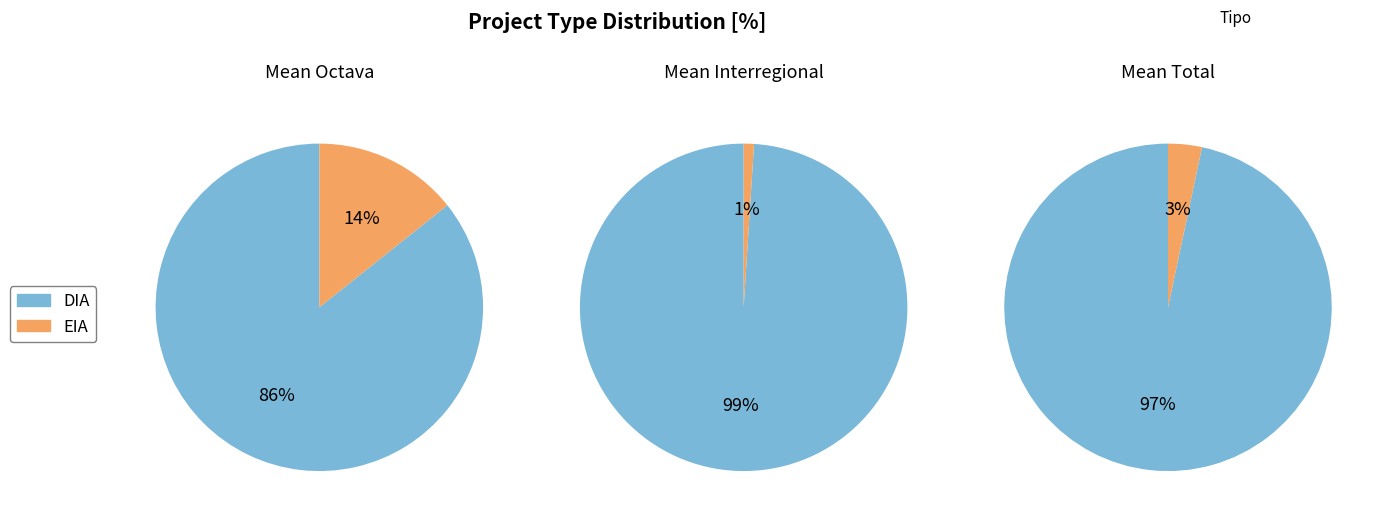

Count the number of slices in the pie.

2